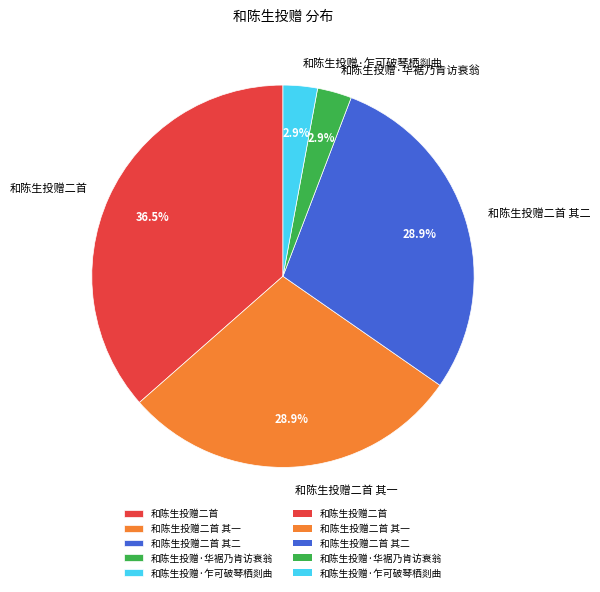

Which slice is the largest?

和陈生投赠二首